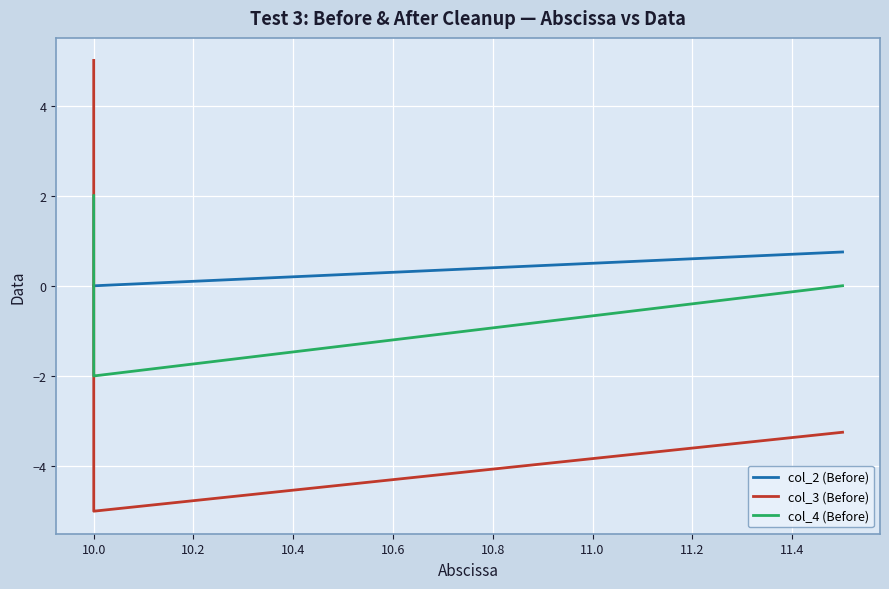

List the series in order of their overall mean, lowest first.

col_3 (Before), col_4 (Before), col_2 (Before)